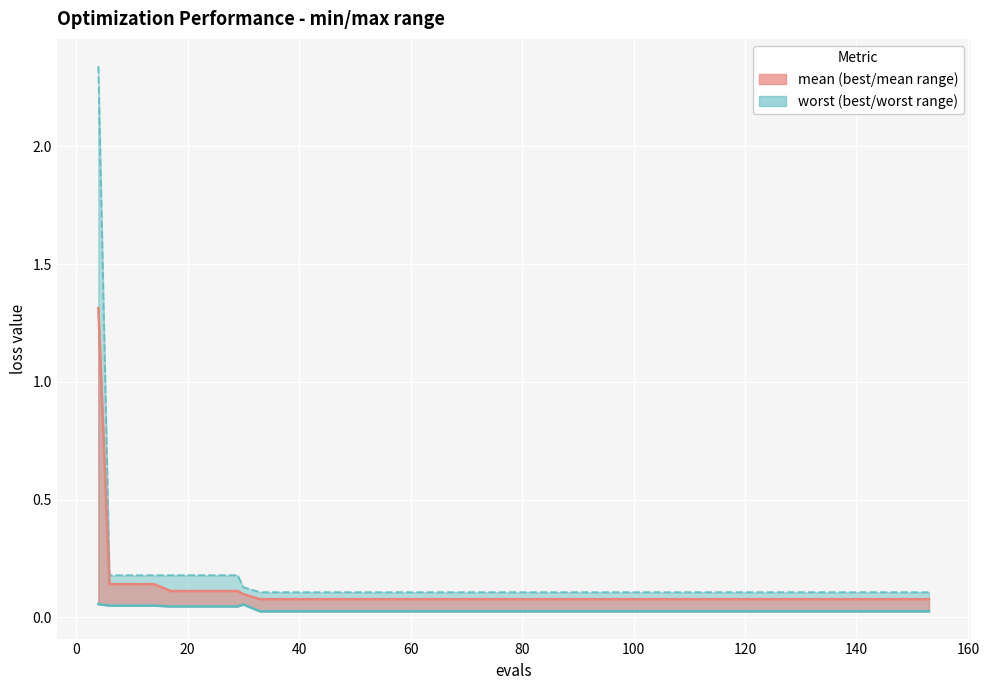

Is the value of best at 32 greater than the value of worst at 34?

No